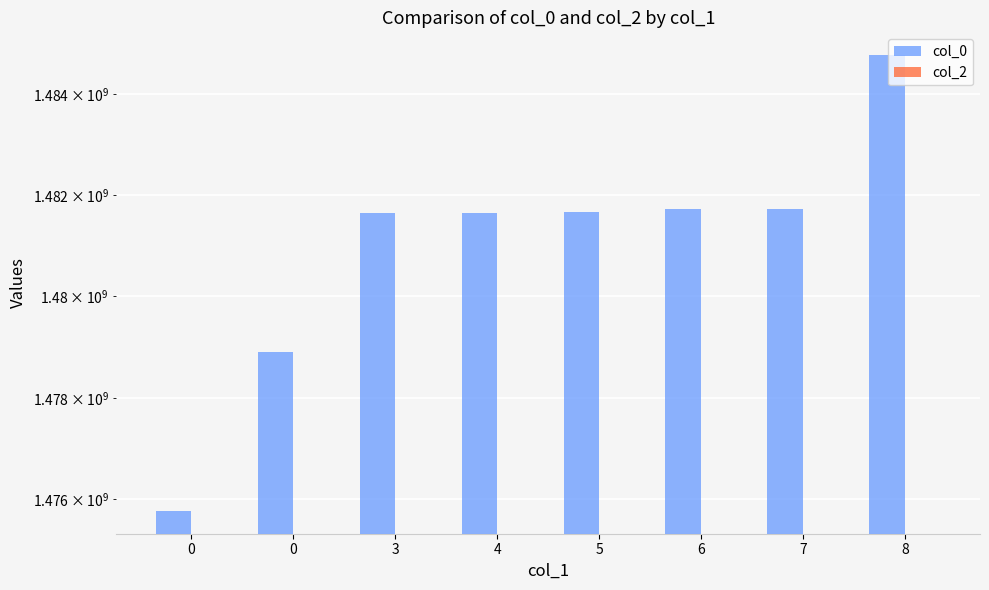

What is the difference between the maximum and second lowest values in the col_0 series?

5875525